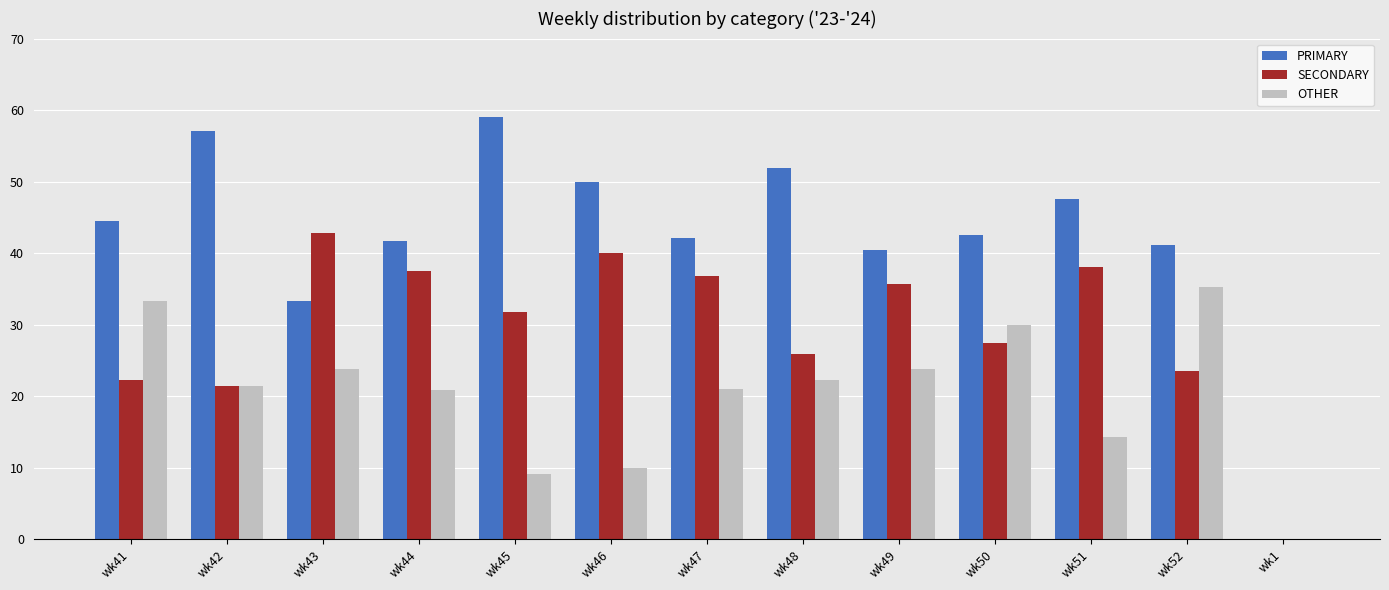

At which label does PRIMARY reach its peak?

wk45